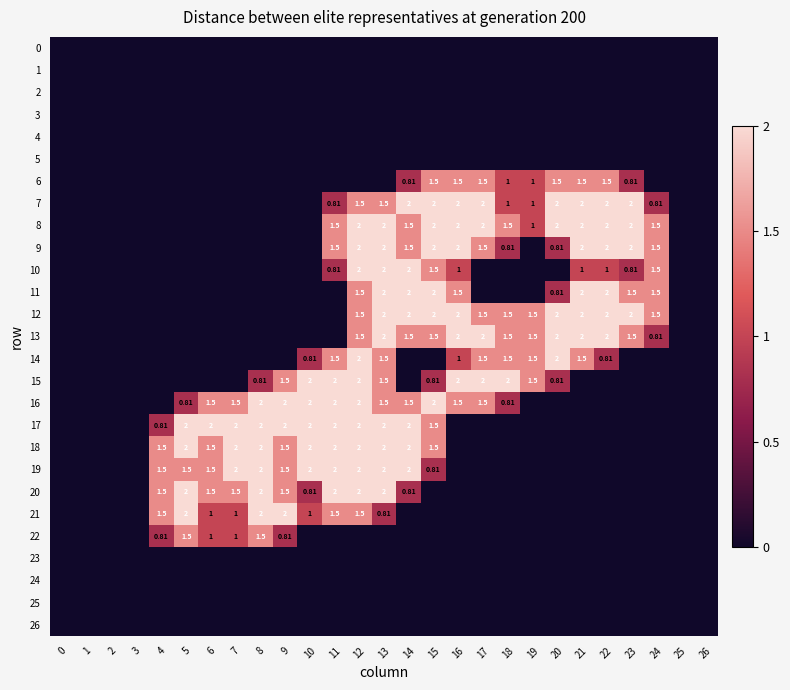

At which category is the sum across all series the highest?

12